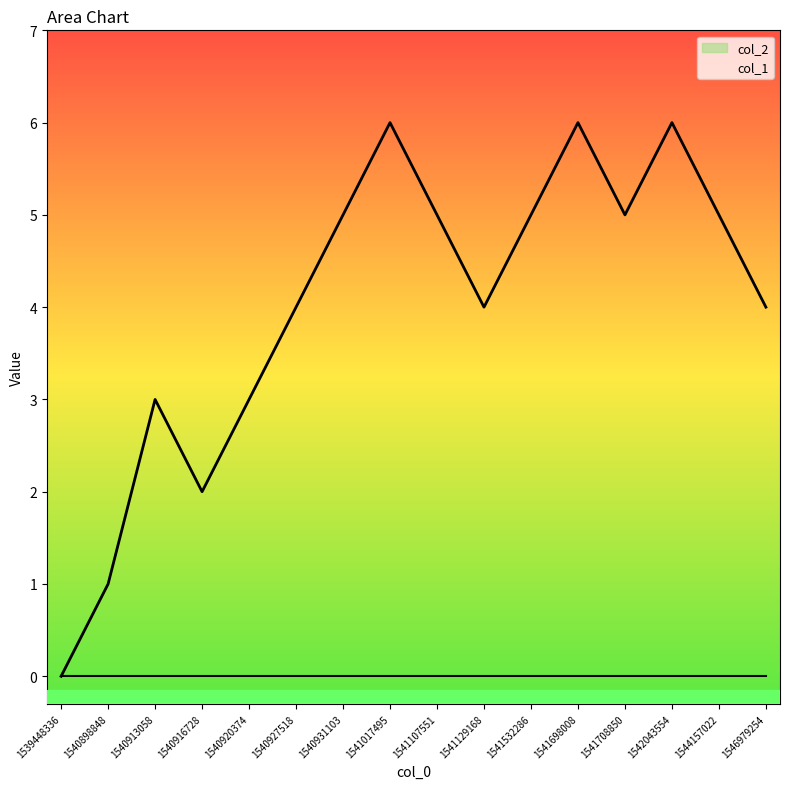

What is the greatest value displayed?

6